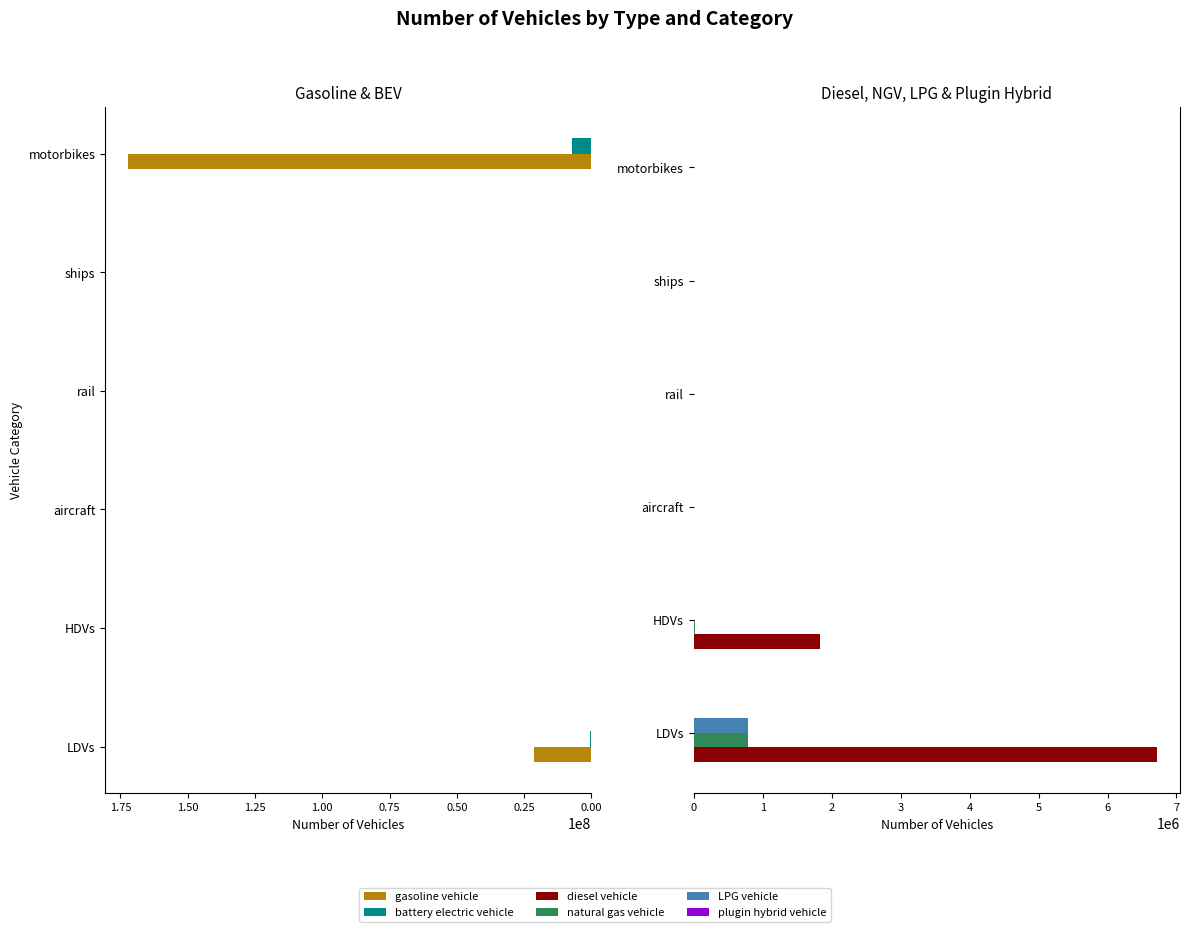

How many groups of bars are there?

6